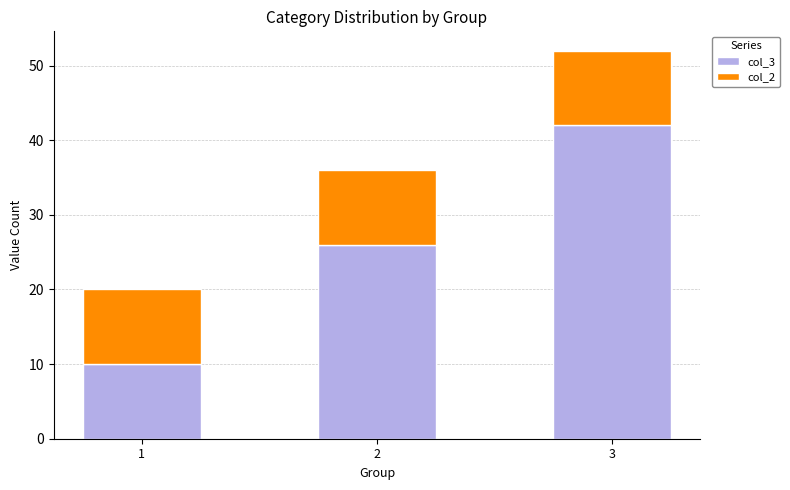

Read the col_3 value at 1, to the nearest 5.

10